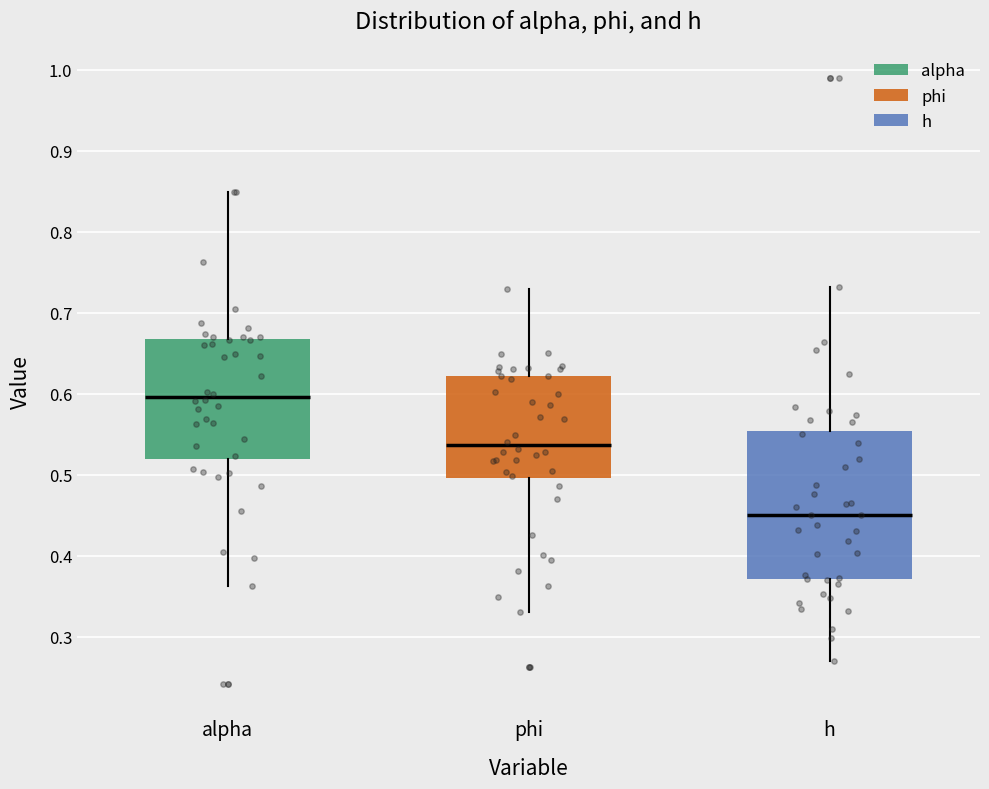

Reading left to right, read every box against the y-axis: the position of its median line, the range the box covers, and the ends of its whiskers. The values are not printed on the chart, so give them approximately, as read against the axis.

alpha: median 0.60, box 0.52 to 0.67, whiskers 0.36 to 0.85
phi: median 0.54, box 0.50 to 0.62, whiskers 0.33 to 0.73
h: median 0.45, box 0.37 to 0.55, whiskers 0.27 to 0.73